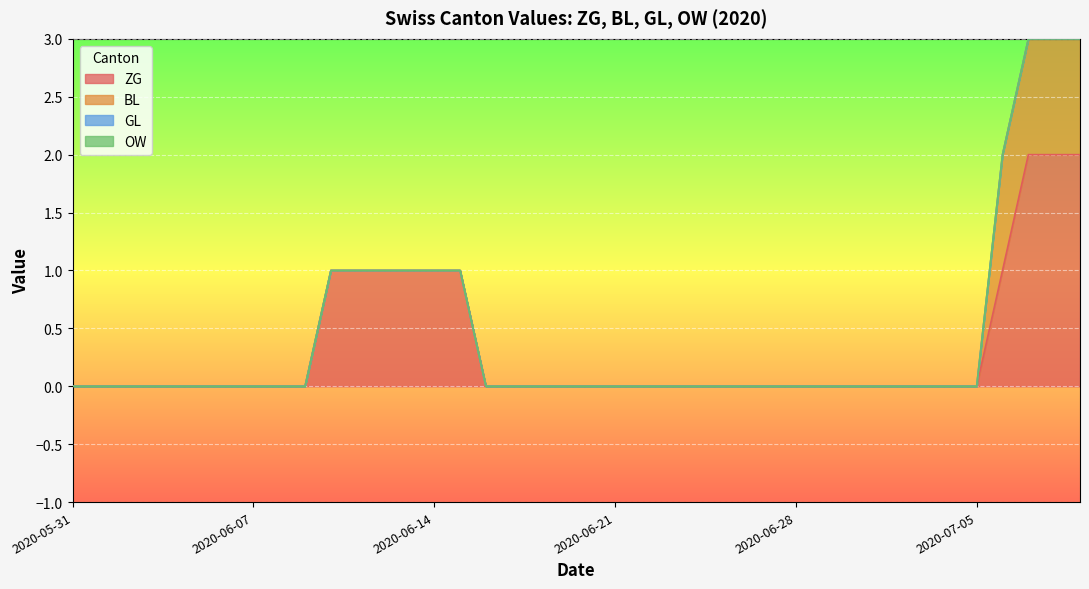

True or false: ZG and BL intersect in this chart.

False